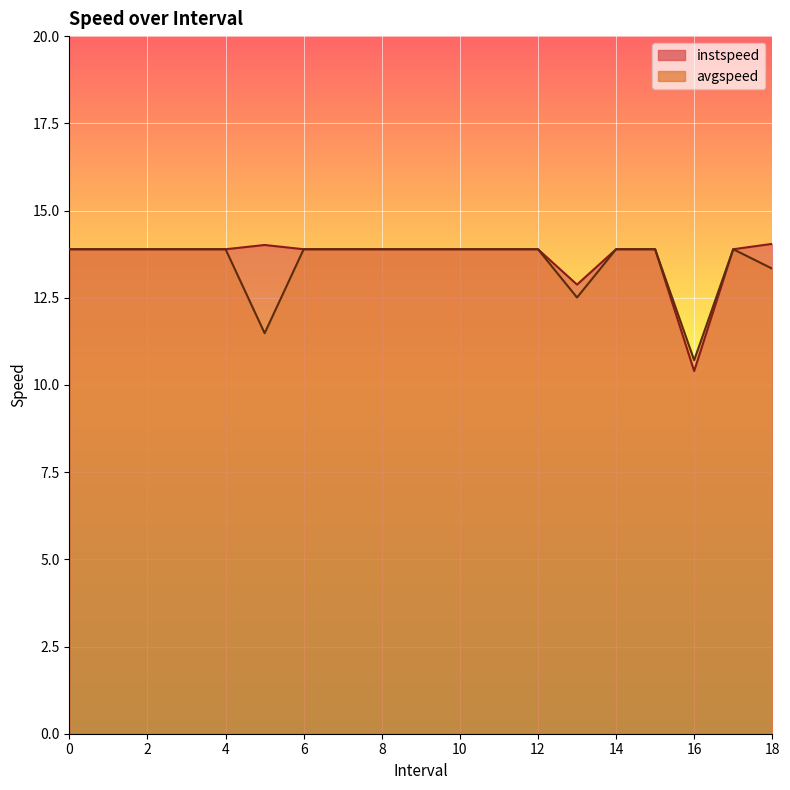

How many data points in avgspeed are less than 13?

3